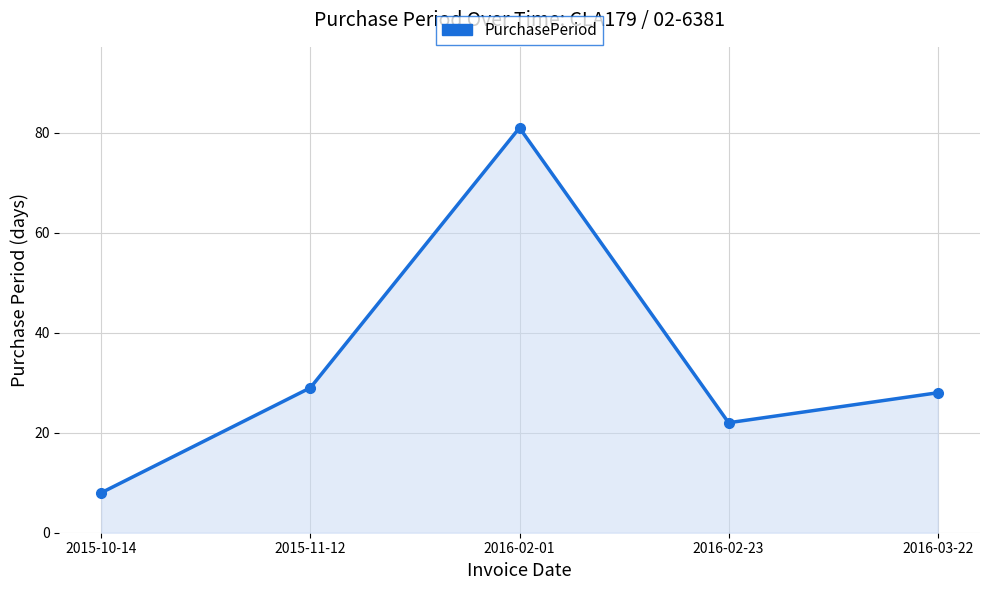

What is the greatest value displayed?

81